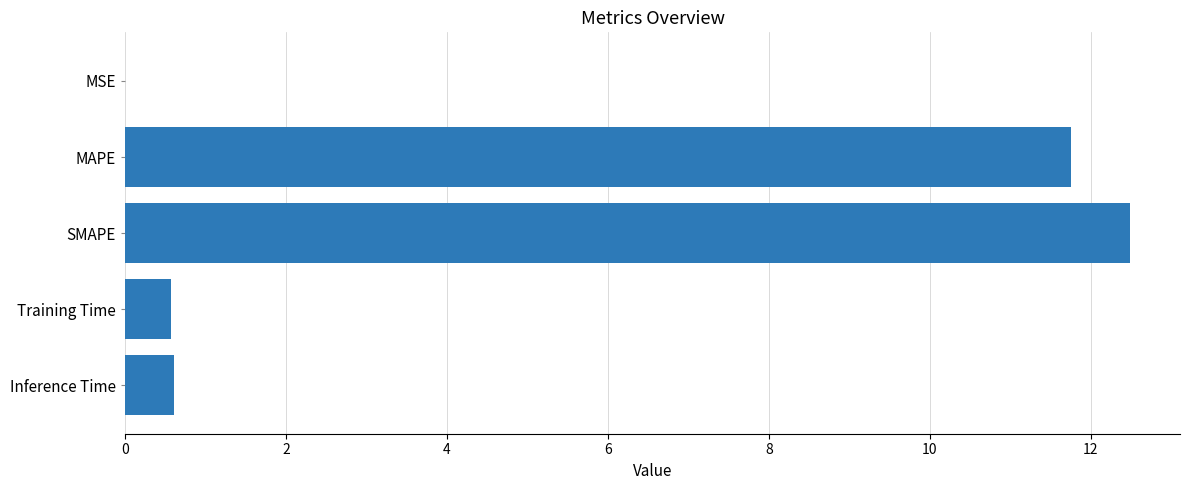

What is the average value?

5.1